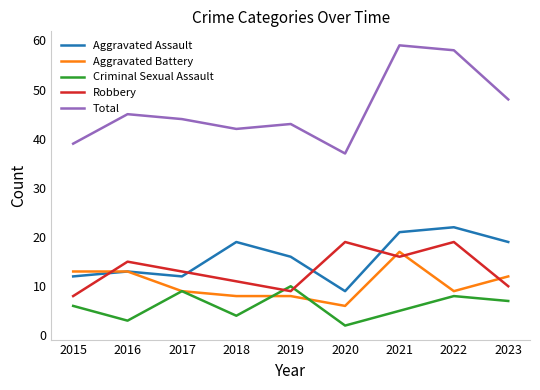

What is the total value across all series at 2018?

84